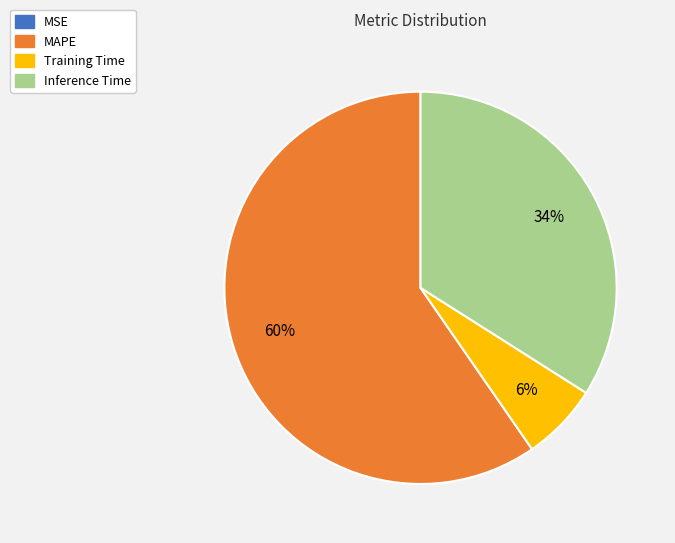

Does any single category account for the majority?

Yes